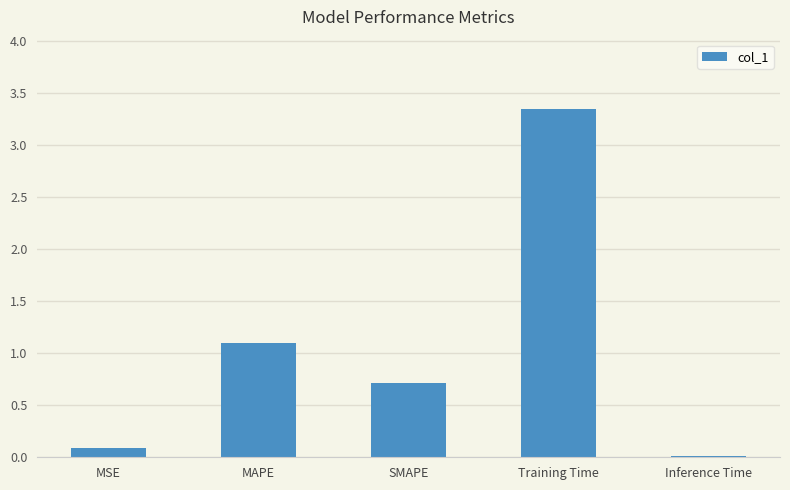

Which label corresponds to the largest value in the chart?

Training Time